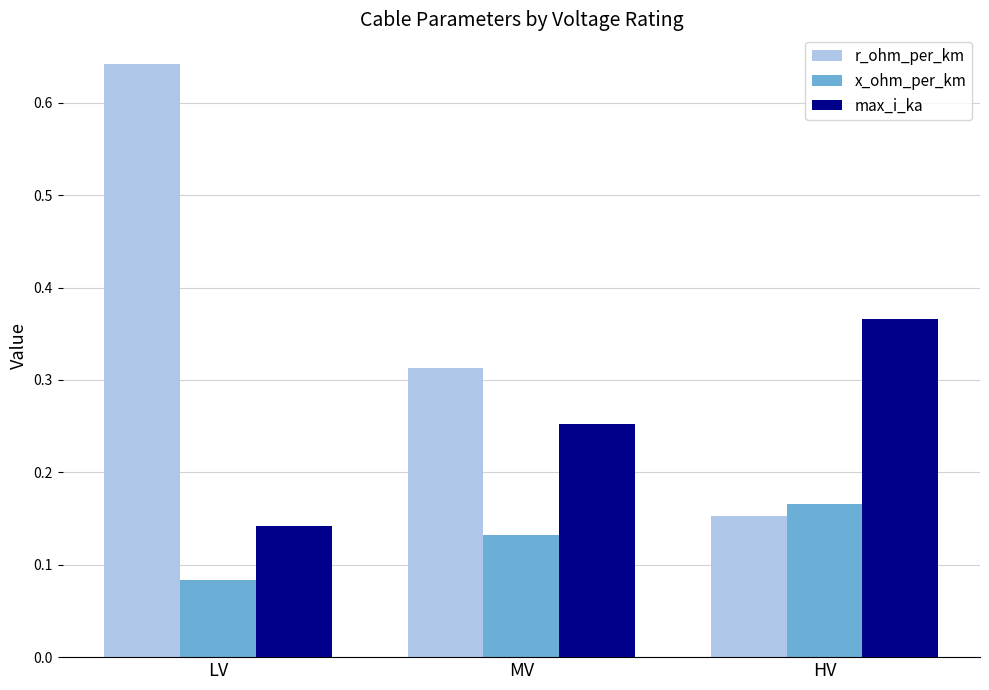

The r_ohm_per_km series shows 0.2 at MV. True or false?

False